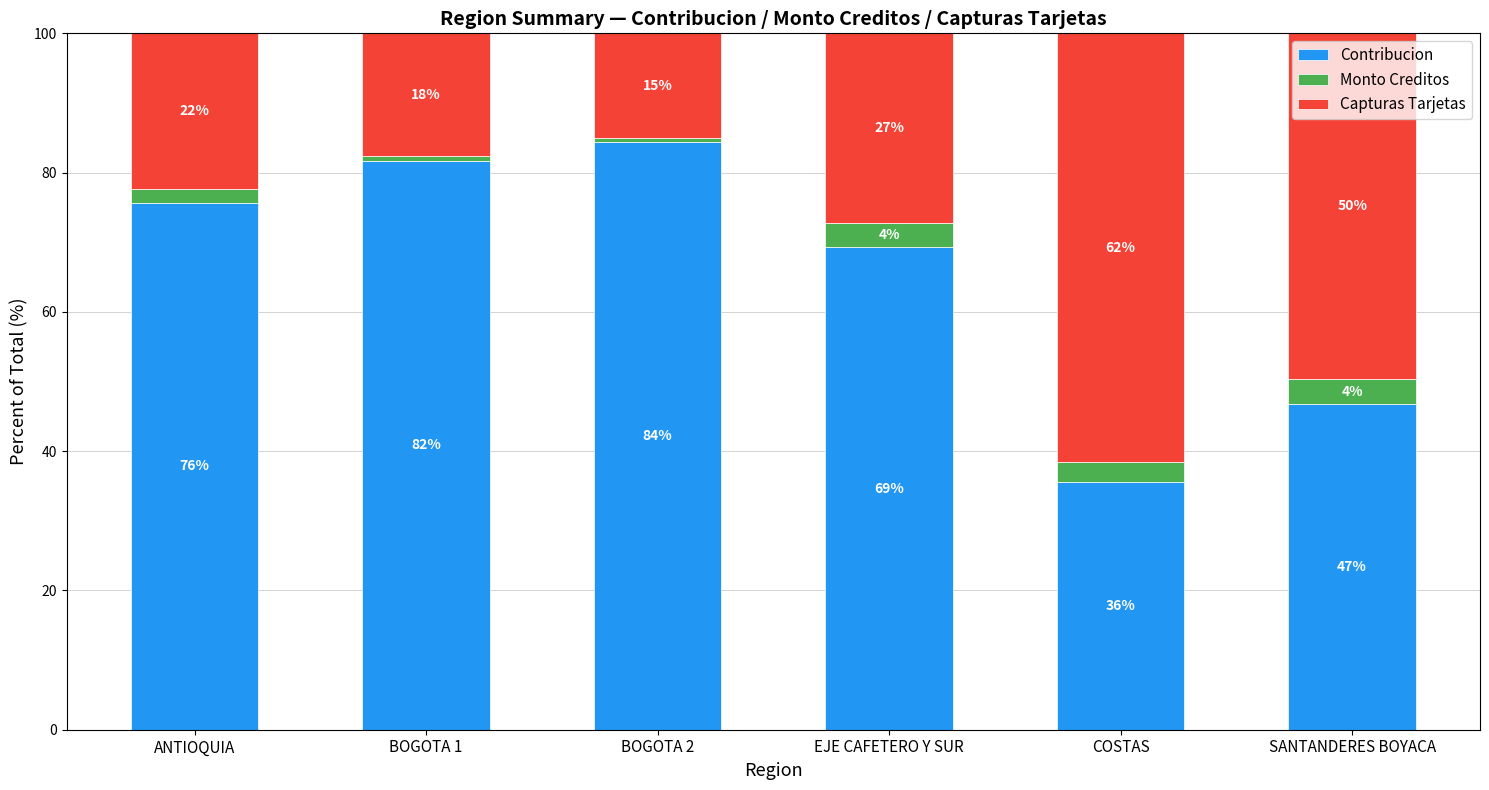

How many bars are there in total?

6